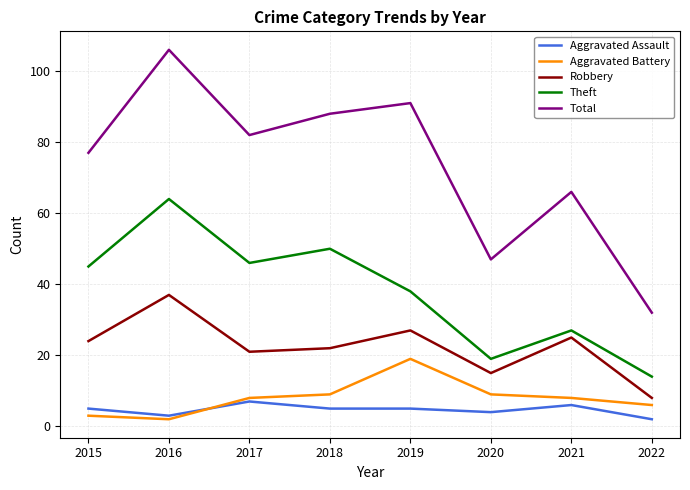

At which label does Total first exceed 82?

2016